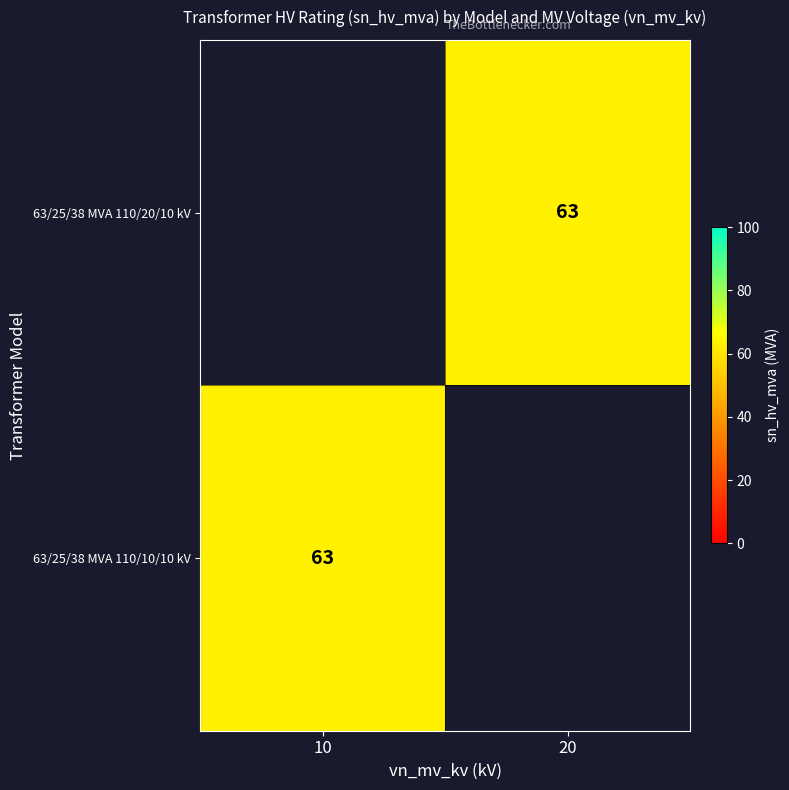

Is the value of 63/25/38 MVA 110/10/10 kV at 10 greater than the value of 63/25/38 MVA 110/20/10 kV at 10?

No